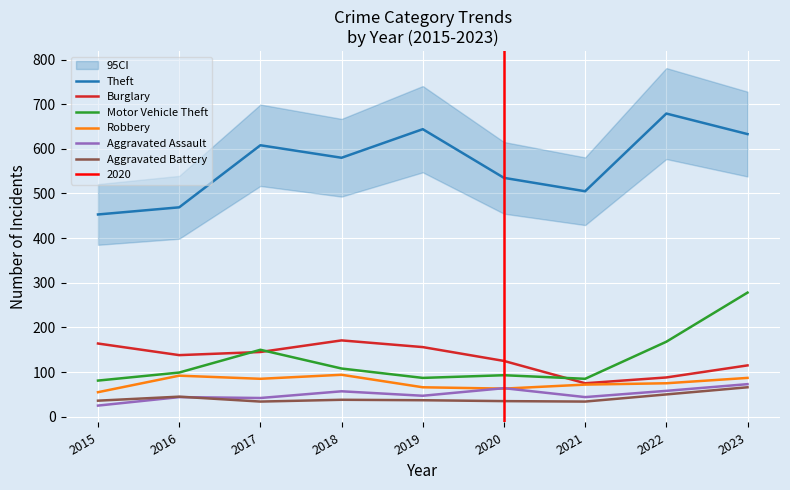

In Theft, how many points are lower than both neighbors (excluding endpoints)?

2